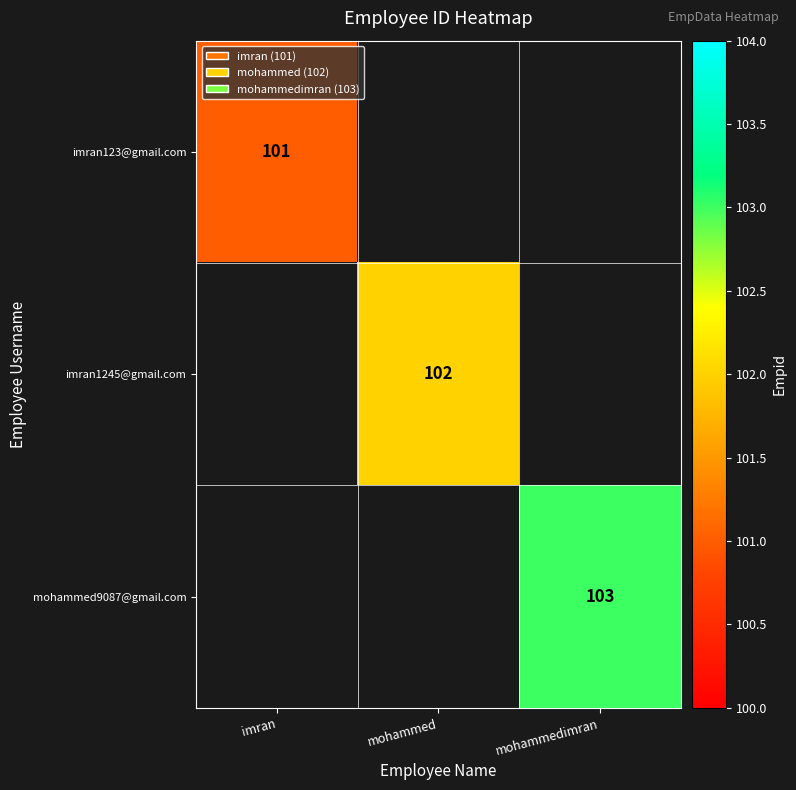

The imran1245@gmail.com series shows 102 at mohammed. True or false?

True